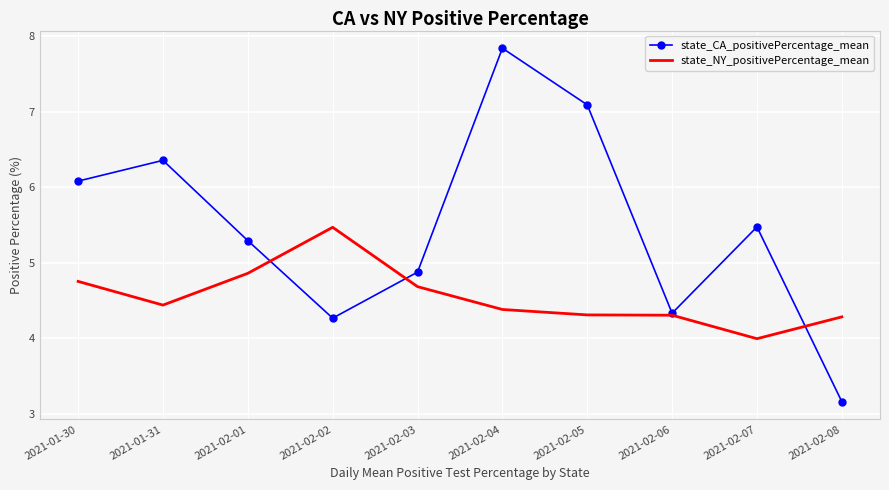

After their last crossing, which series has the higher values: state_NY_positivePercentage_mean or state_CA_positivePercentage_mean?

state_NY_positivePercentage_mean